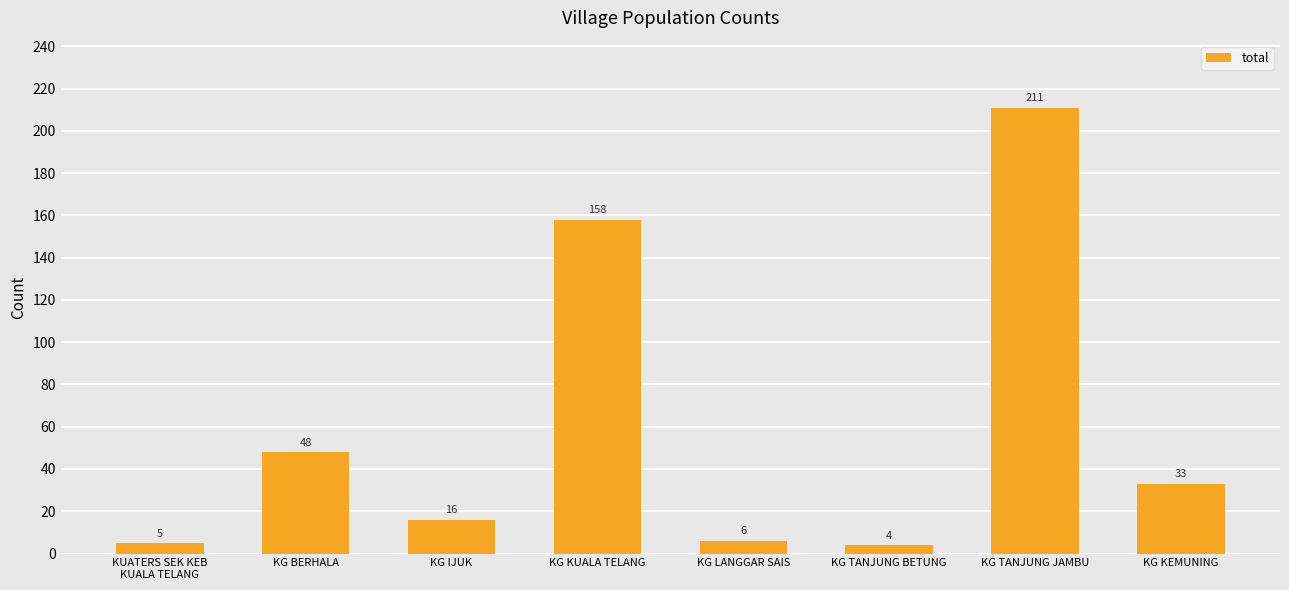

What is the label of the 7th bar from the left?

KG TANJUNG JAMBU